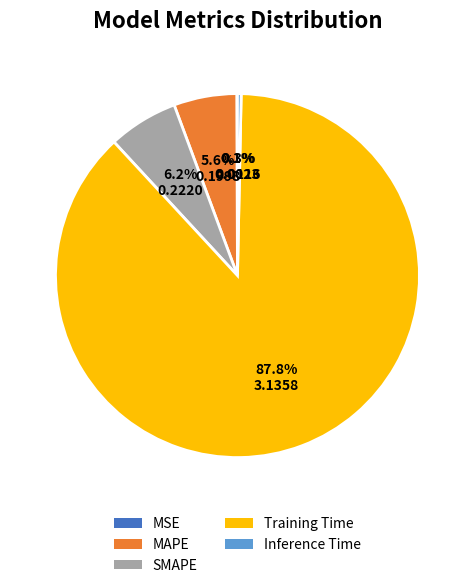

To the nearest percent, what percentage of the pie is Training Time?

88%